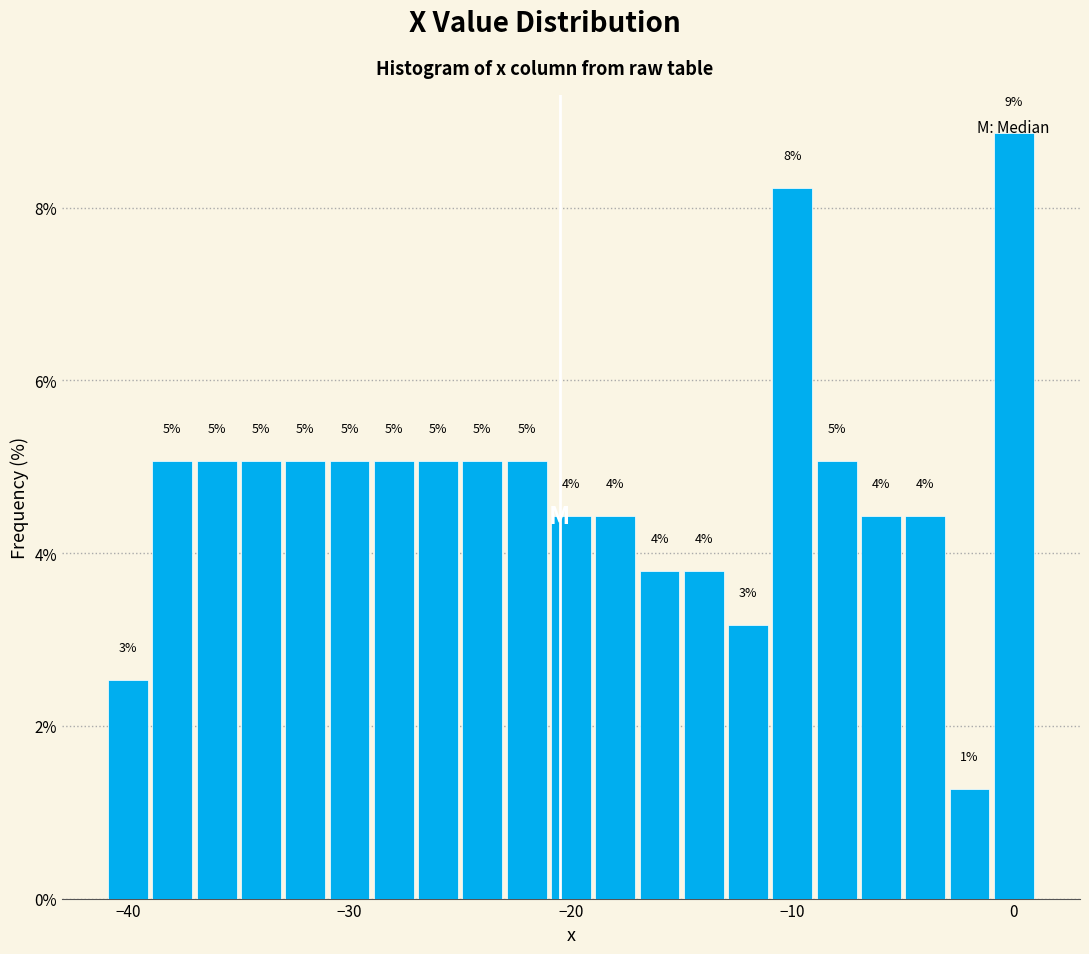

Around what value on the x-axis is the tallest bar? Give the approximate position of its centre, as read against the axis.

0